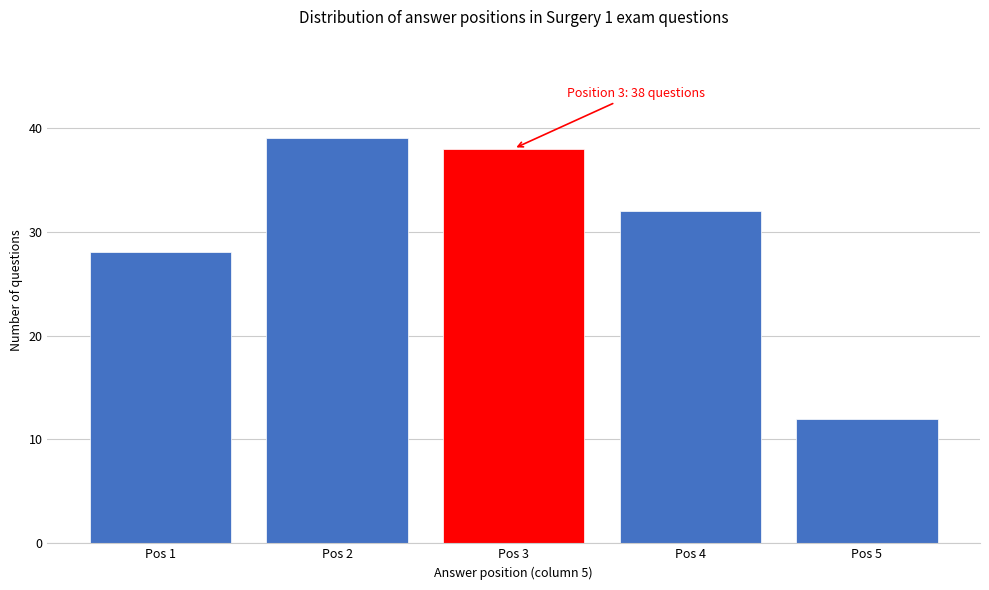

Reading left to right, list all the values displayed in this chart.

28	39	38	32	12